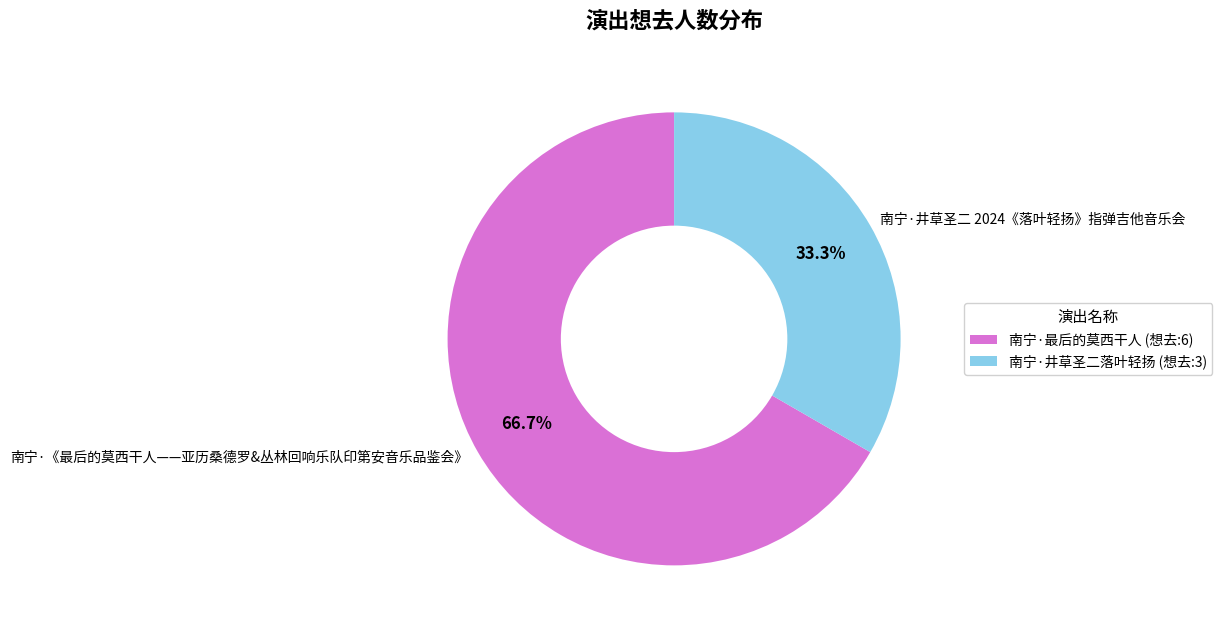

To the nearest percent, what is the difference between the 南宁·井草圣二 2024《落叶轻扬》指弹吉他音乐会 and 南宁·《最后的莫西干人——亚历桑德罗&丛林回响乐队印第安音乐品鉴会》 slice percentages?

33%